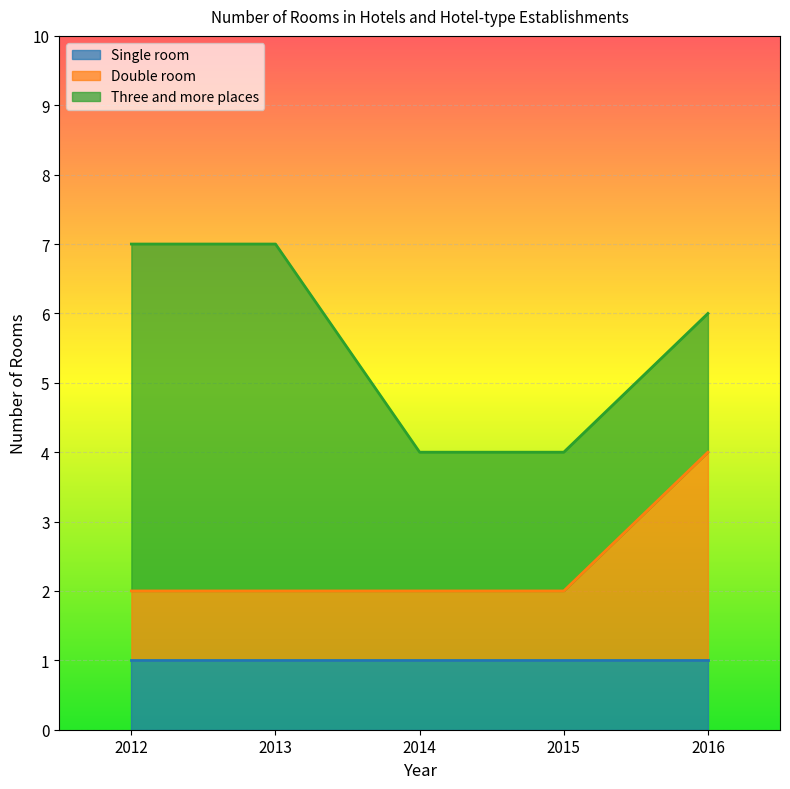

Which series has the largest range (max minus min)?

Three and more places